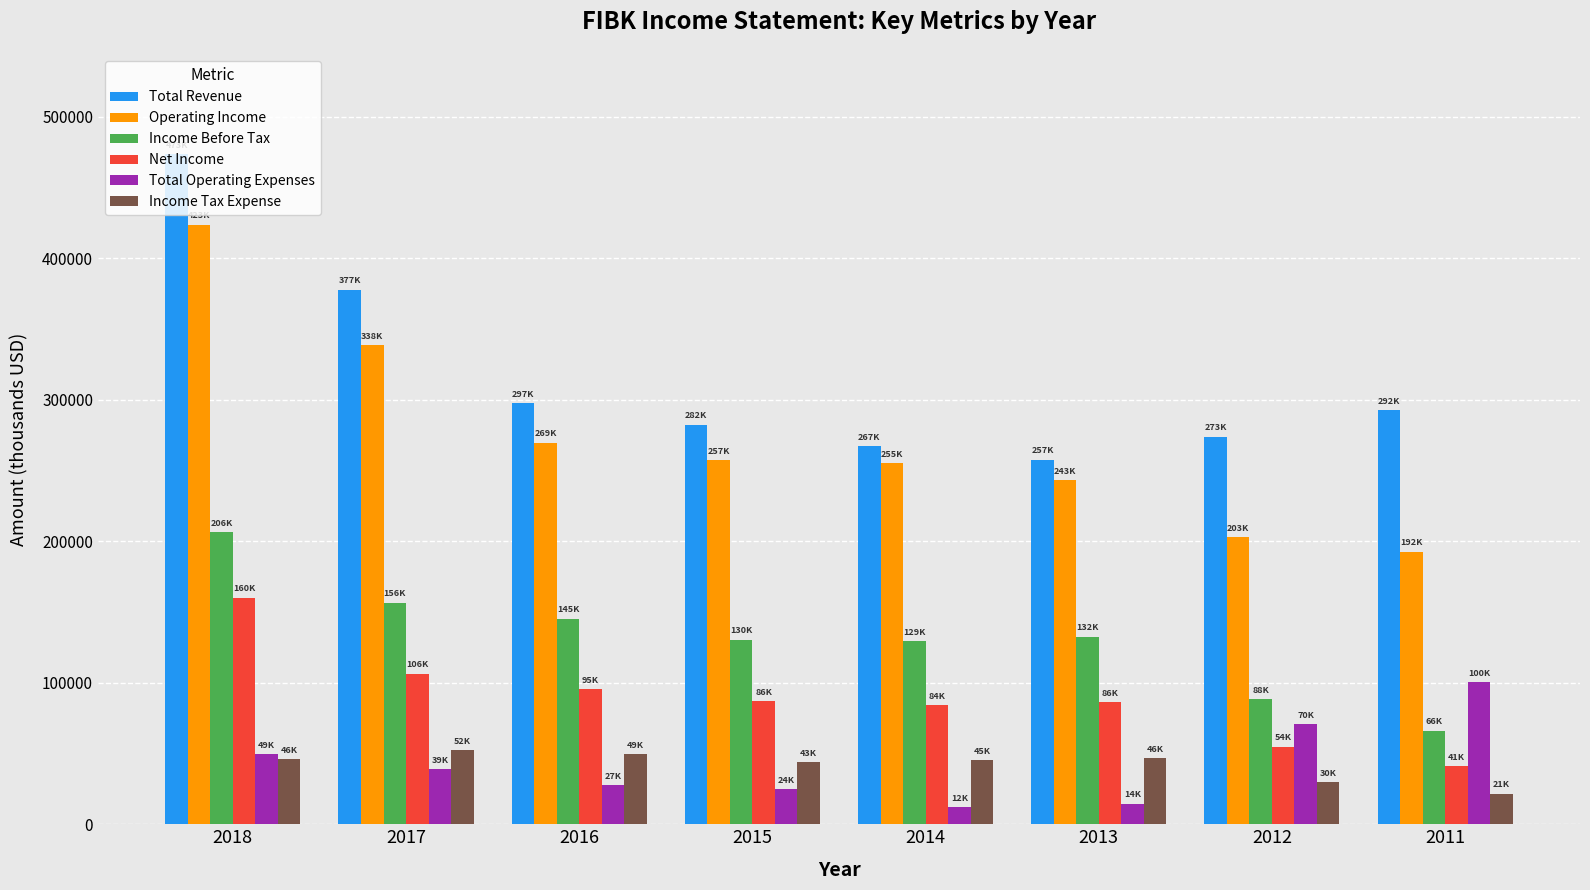

Read the Total Revenue value at 2017, to the nearest 10.

377800